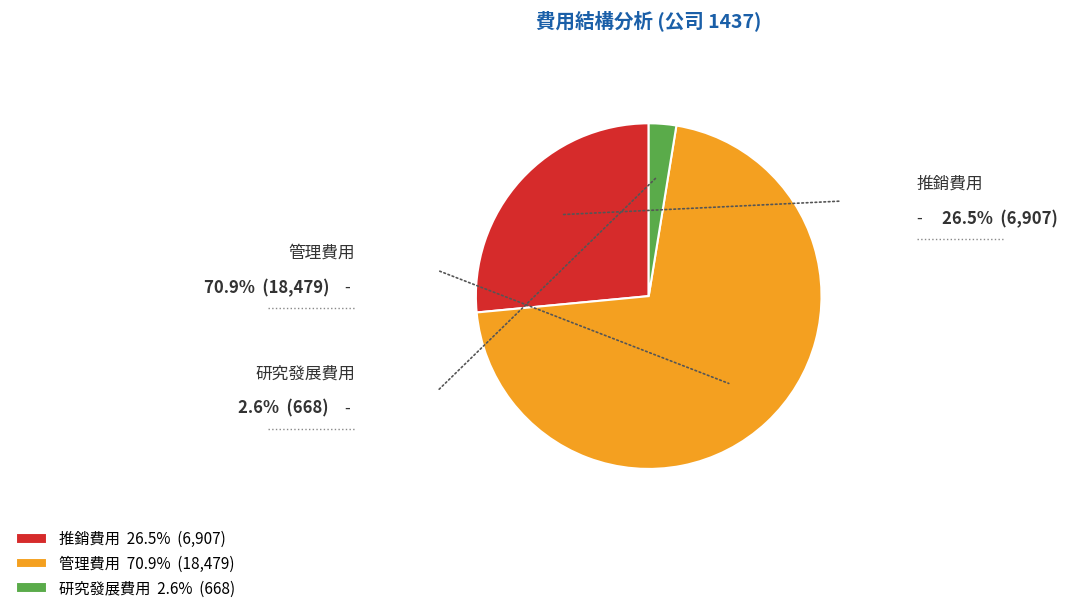

True or false: 管理費用 accounts for 63% of the total.

False